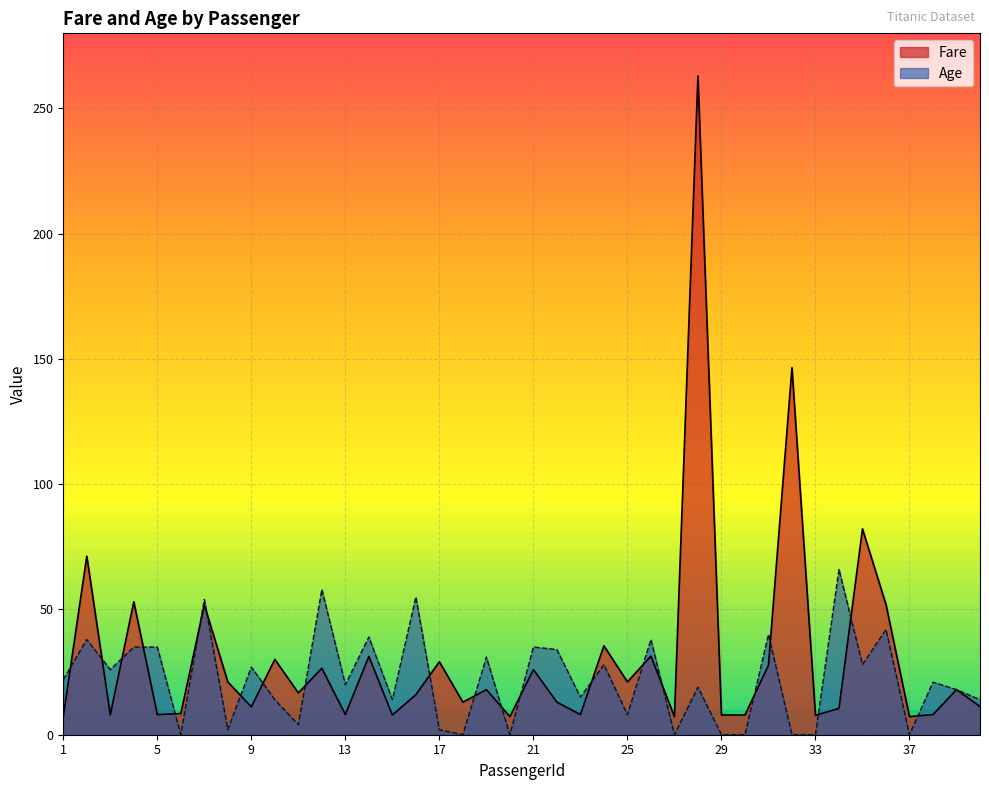

At how many categories does at least one series exceed 138?

2